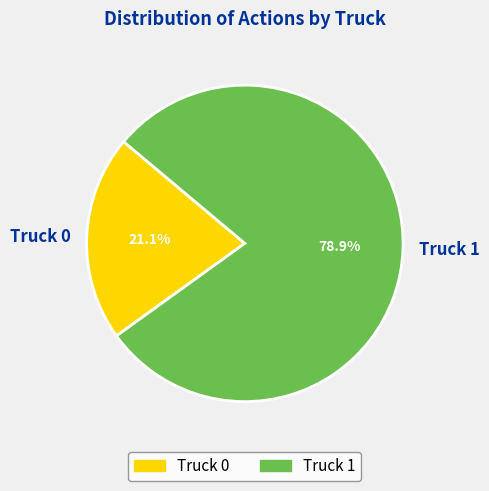

Combined, do Truck 1 and Truck 0 account for over 50%?

Yes